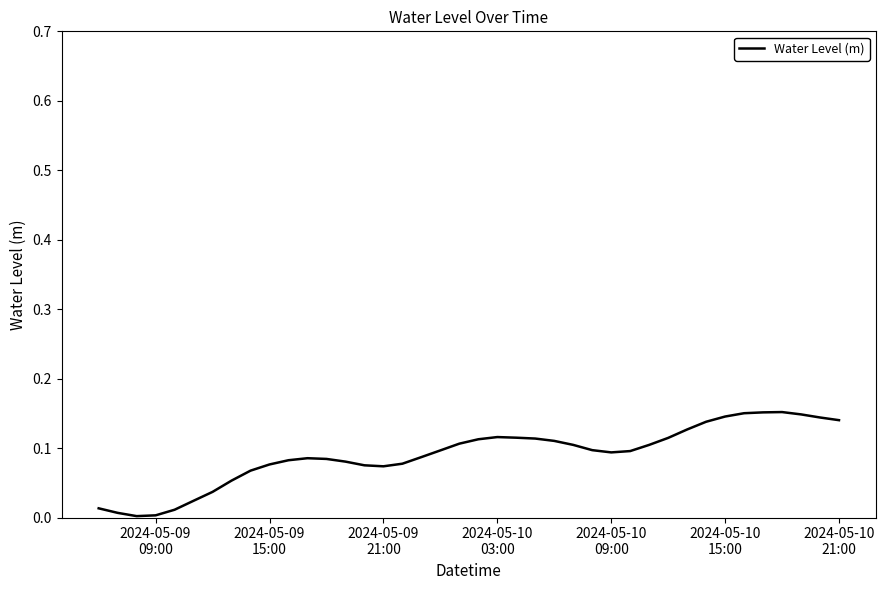

How many lines are shown in the chart?

1